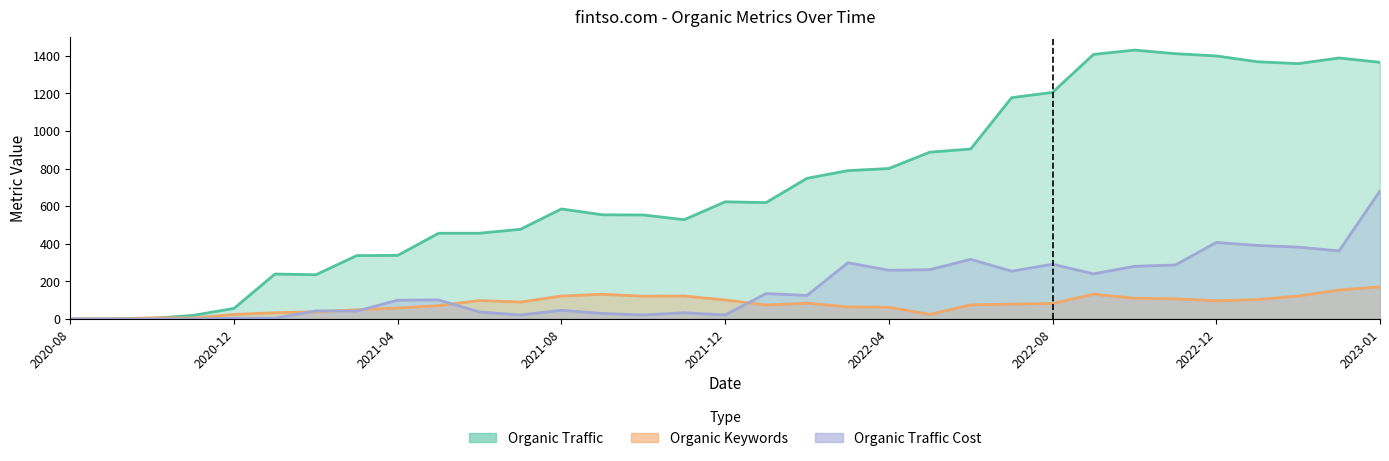

True or false: Organic Traffic has a value of -889 at 2020-08.

False